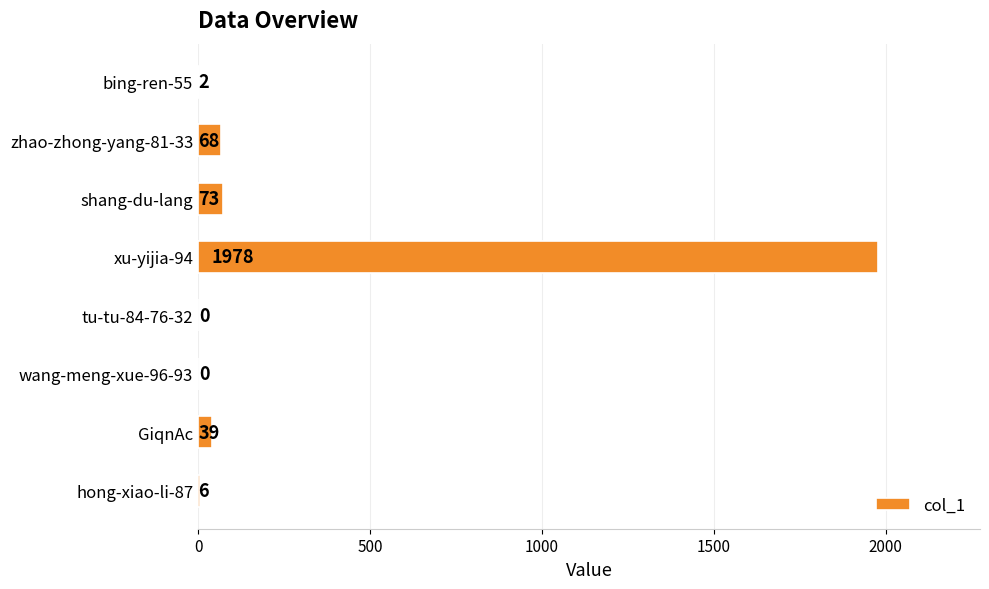

Between xu-yijia-94 and bing-ren-55, which is larger?

xu-yijia-94